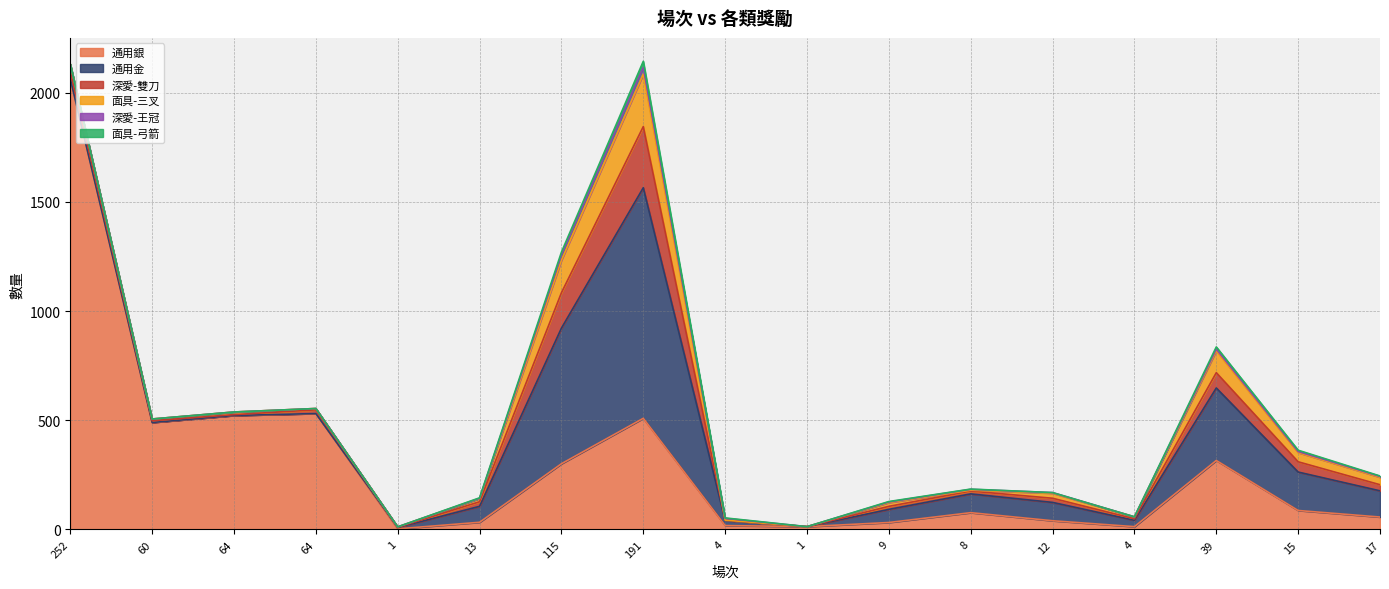

What is the maximum value for 深愛-王冠?

31